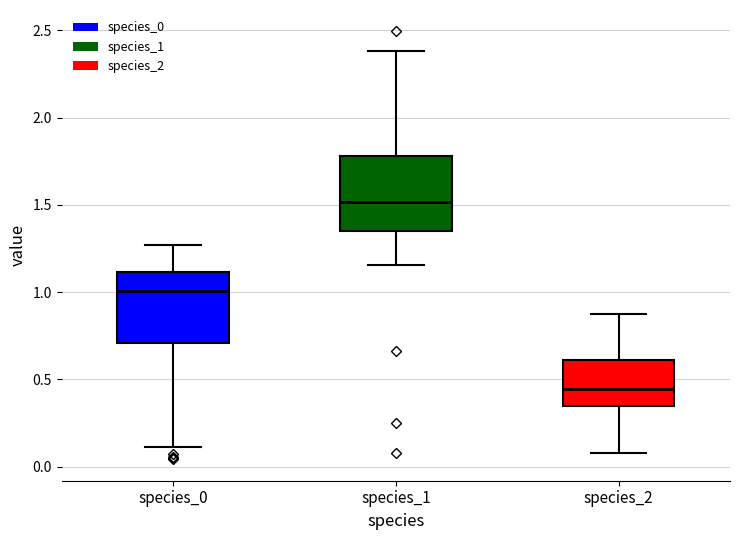

Reading left to right, read every box against the y-axis: the position of its median line, the range the box covers, and the ends of its whiskers. The values are not printed on the chart, so give them approximately, as read against the axis.

species_0: median 1.00, box 0.70 to 1.10, whiskers 0.10 to 1.25
species_1: median 1.50, box 1.35 to 1.80, whiskers 1.15 to 2.40
species_2: median 0.45, box 0.35 to 0.60, whiskers 0.10 to 0.85